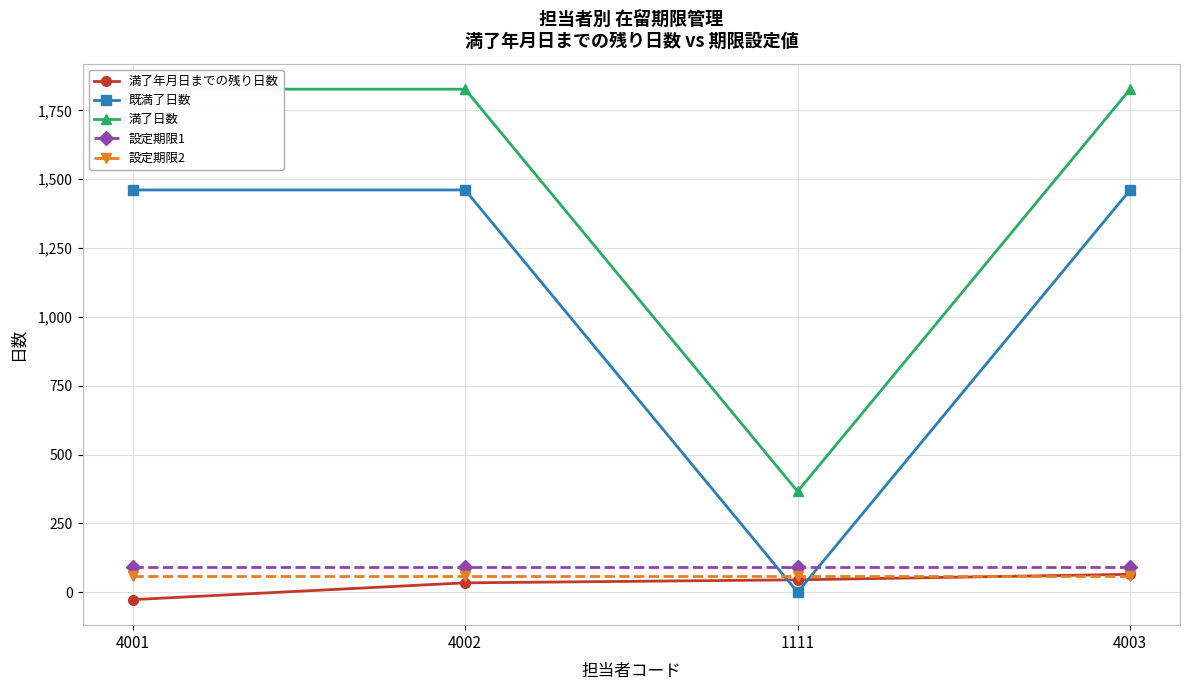

What is the average value of the 設定期限1 series?

90